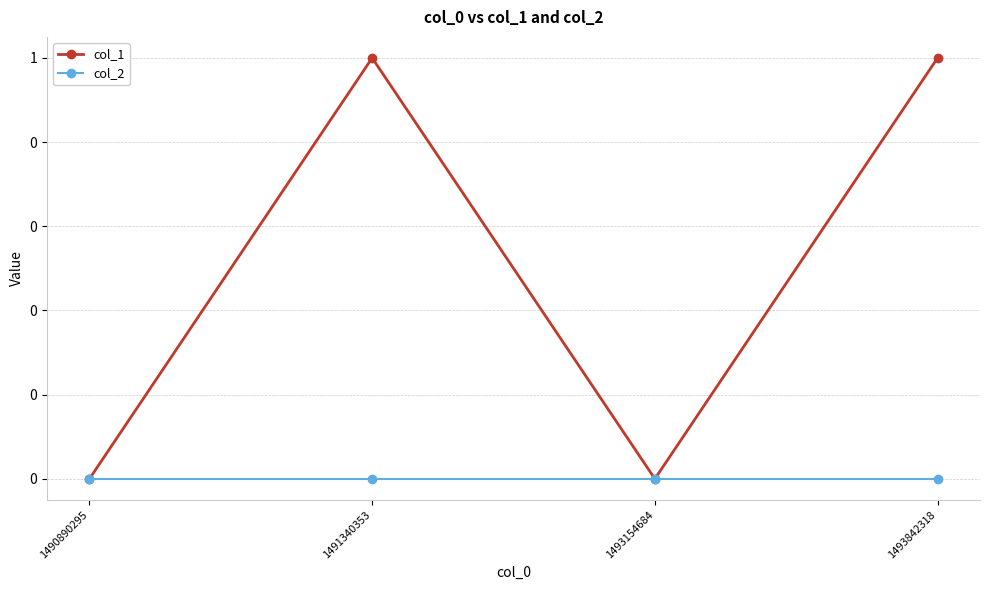

What is the spread (max minus min) of values at 1493842318?

1